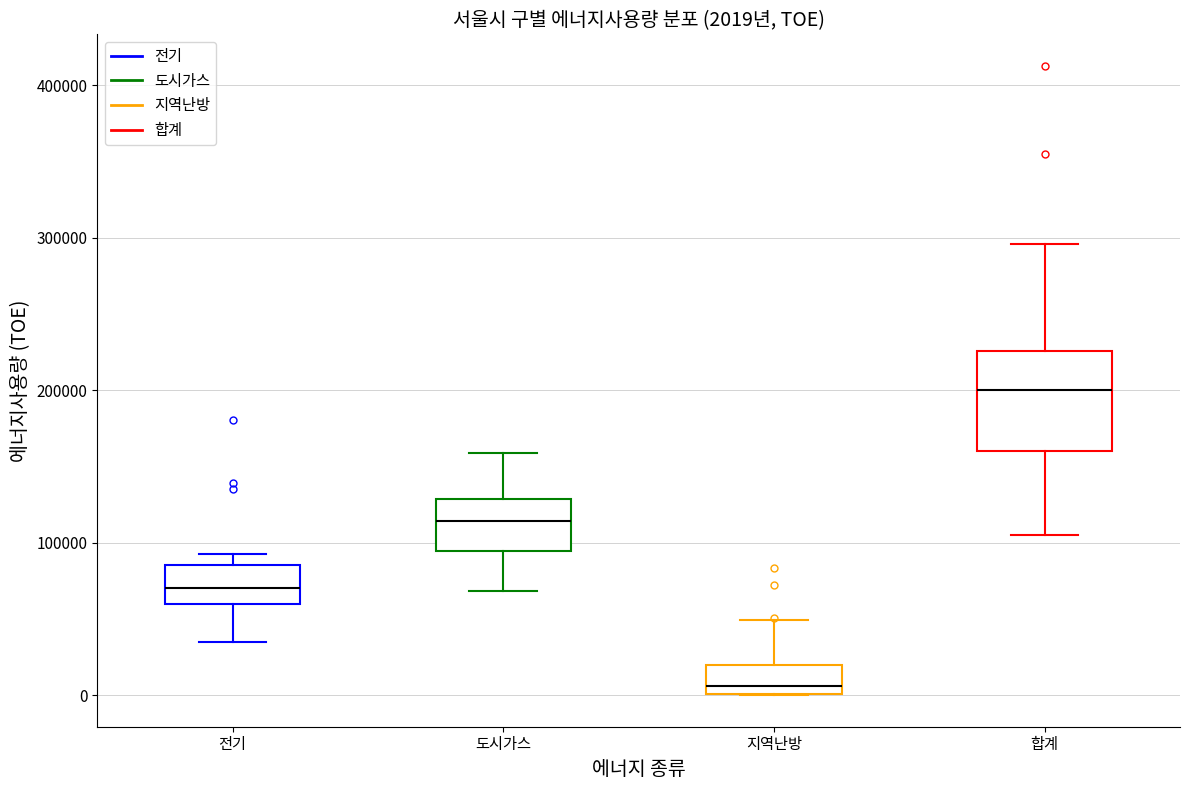

Which box has the highest median line?

합계